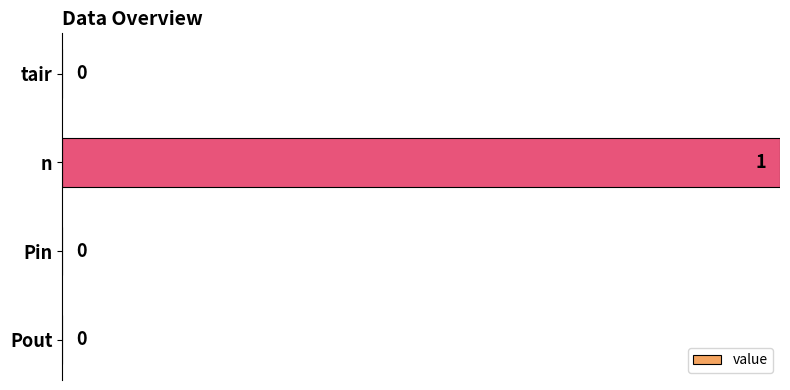

Reading top to bottom, what are all the values shown in this chart?

tair=0	n=1	Pin=0	Pout=0